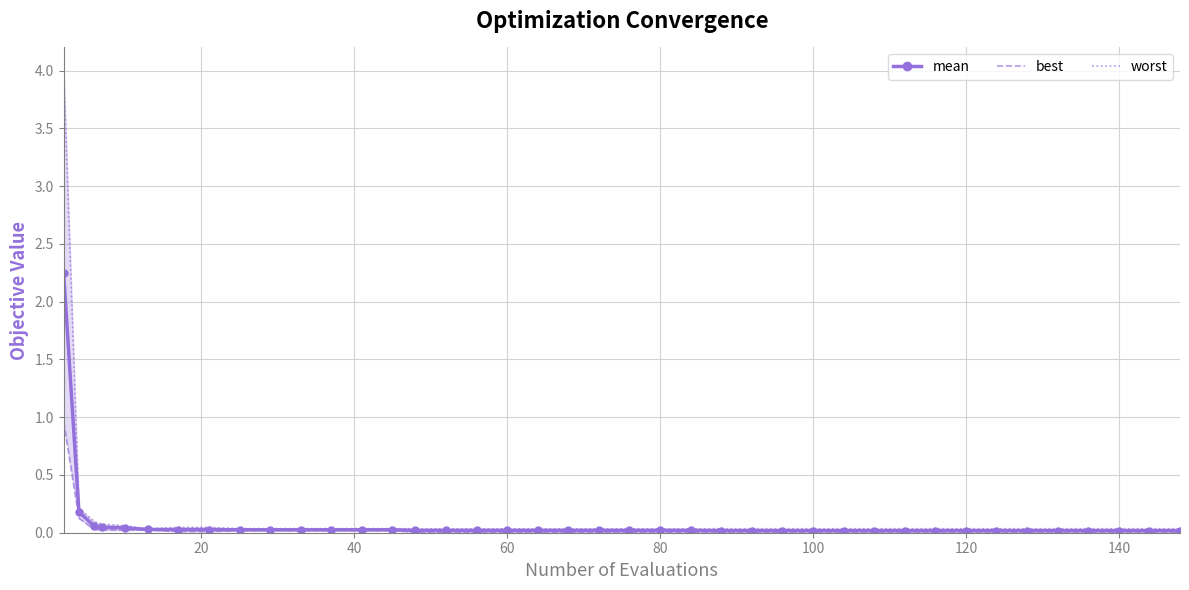

What is the total value across all series at 100?

0.1